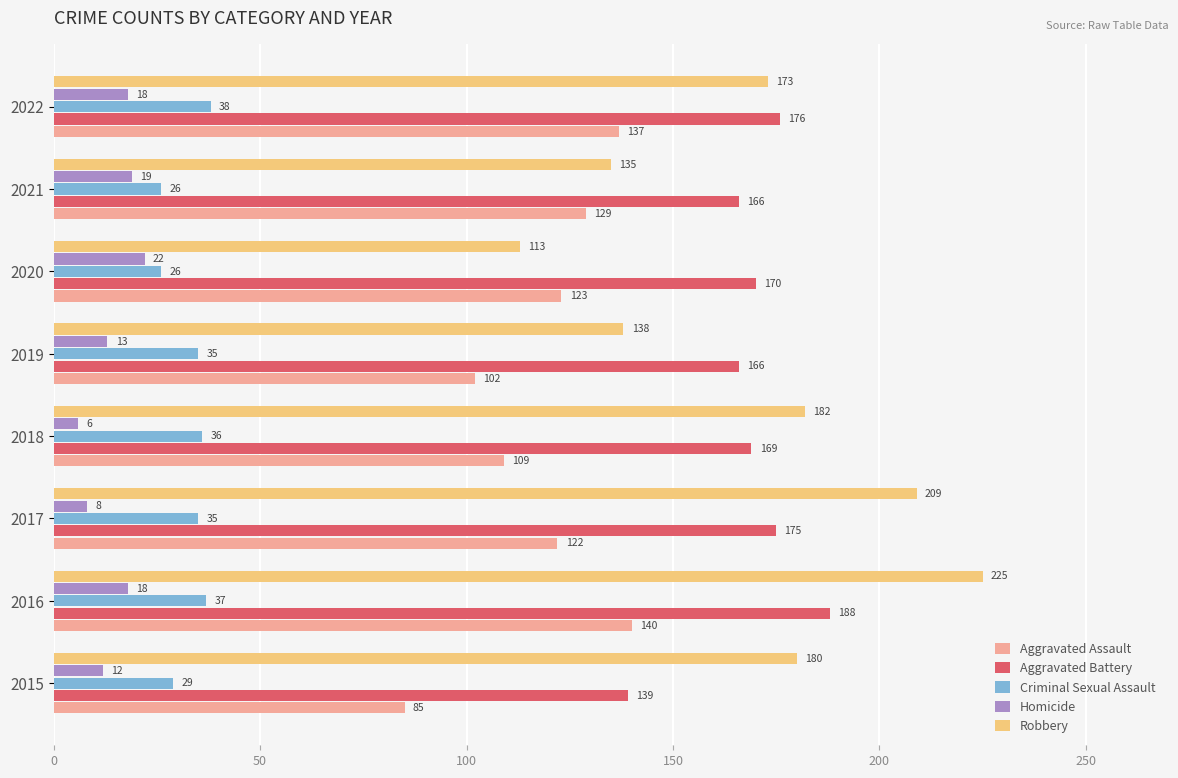

At how many categories does at least one series exceed 90?

8